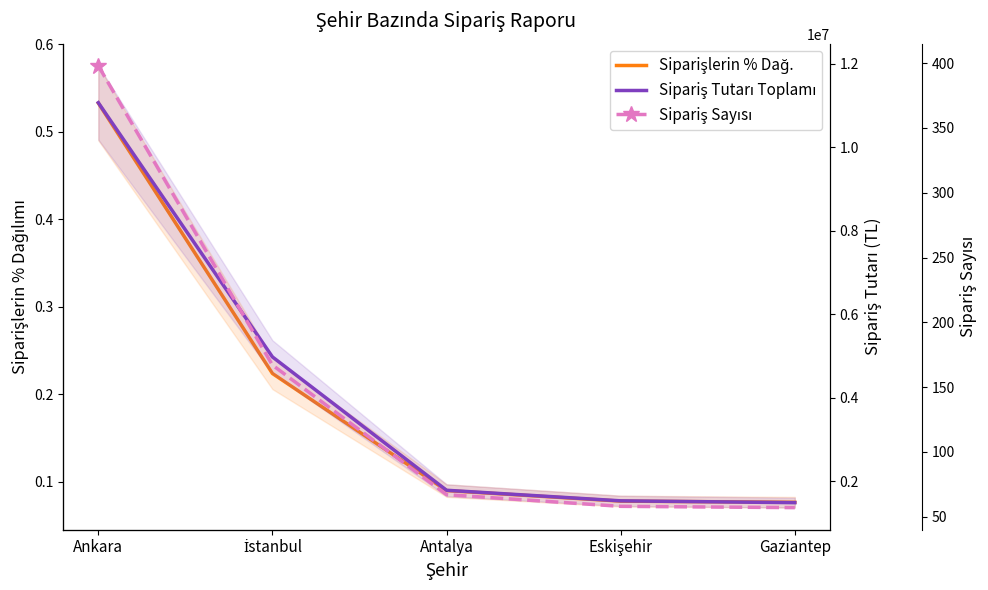

What is the difference between the Sipariş Tutarı Toplamı values at Antalya and İstanbul?

3195127.6